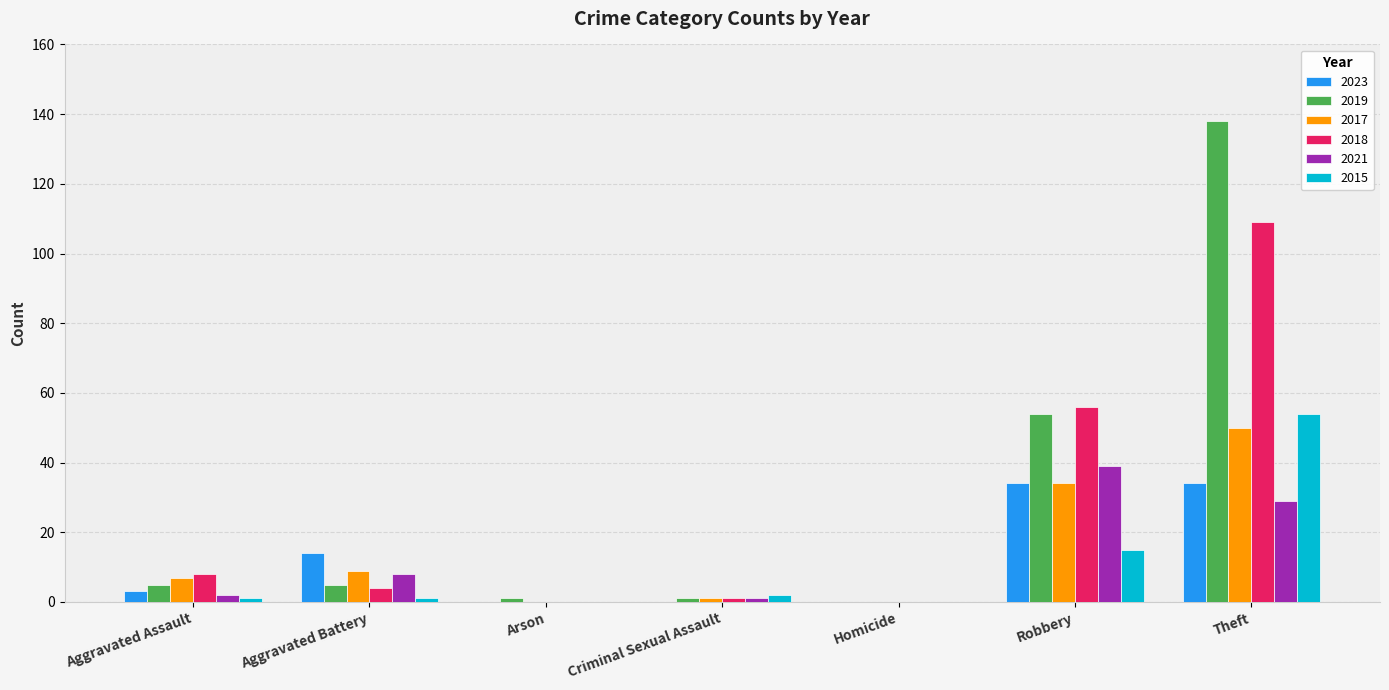

How many groups of bars are there?

7